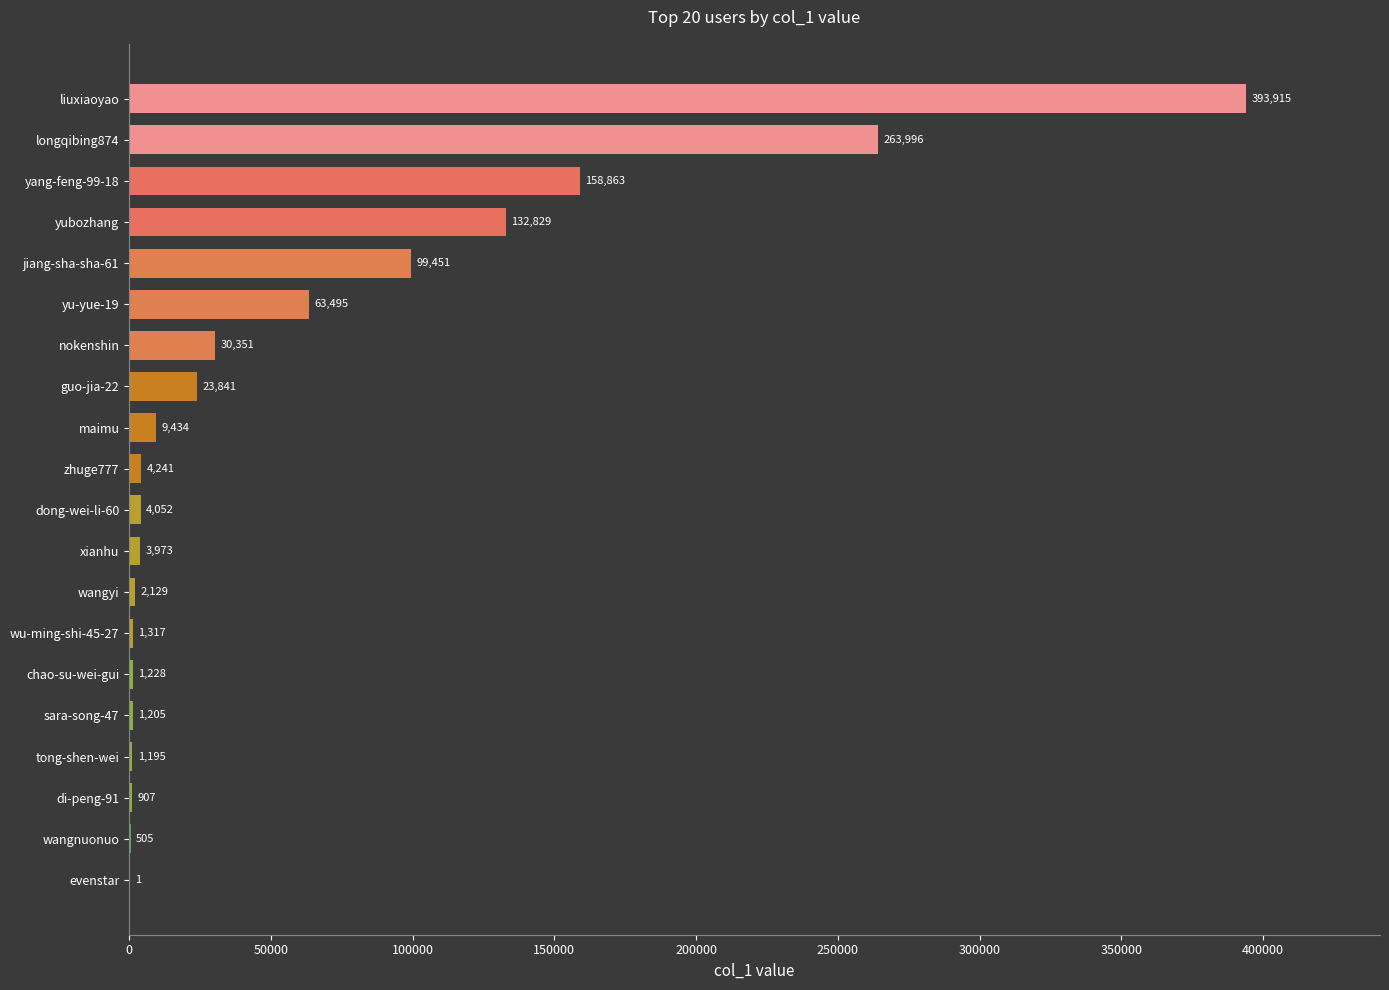

What is the change in value from xianhu to nokenshin?

+26378